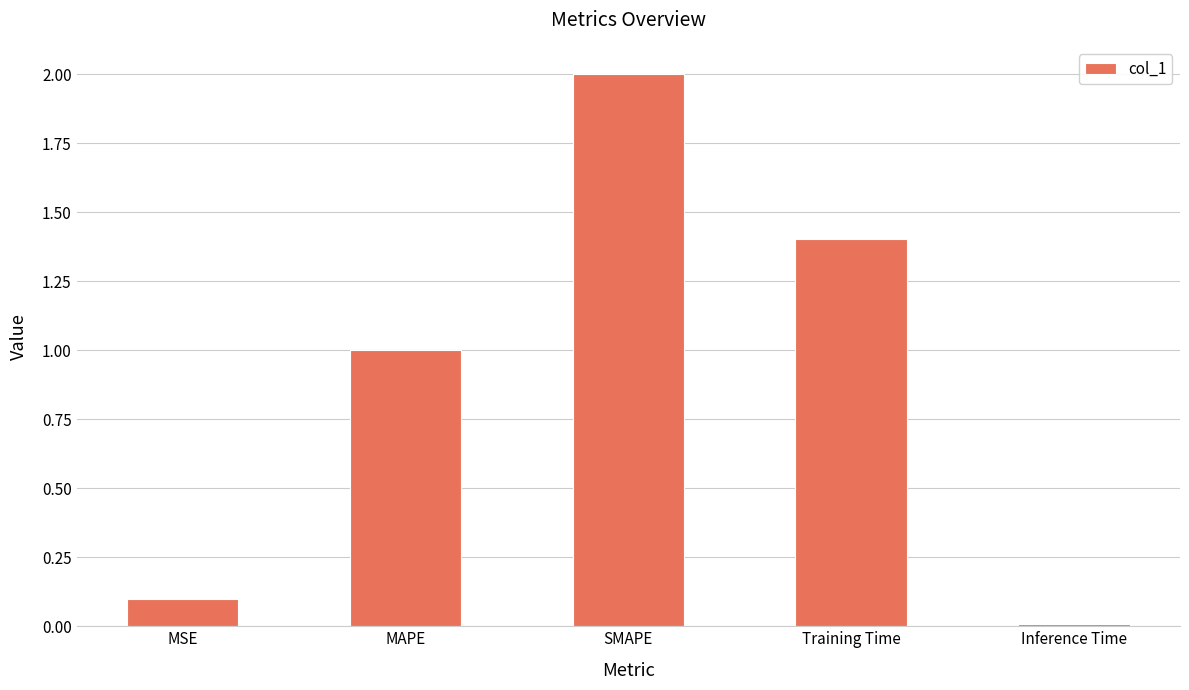

What is the label of the 2nd bar from the left?

MAPE